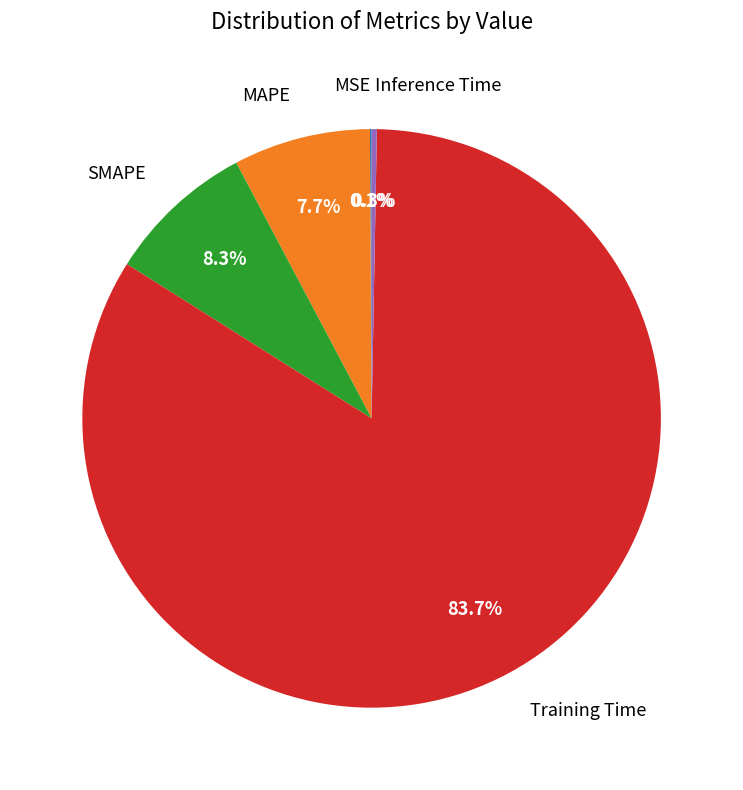

Is there a majority slice in this chart?

Yes